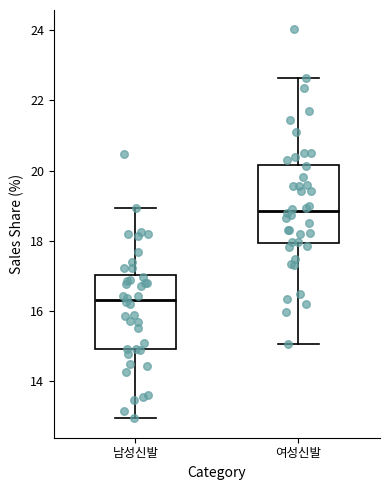

Where does the upper whisker of the box for 여성신발 end on the y-axis? The values are not printed on the chart, so give them approximately, as read against the axis.

22.6